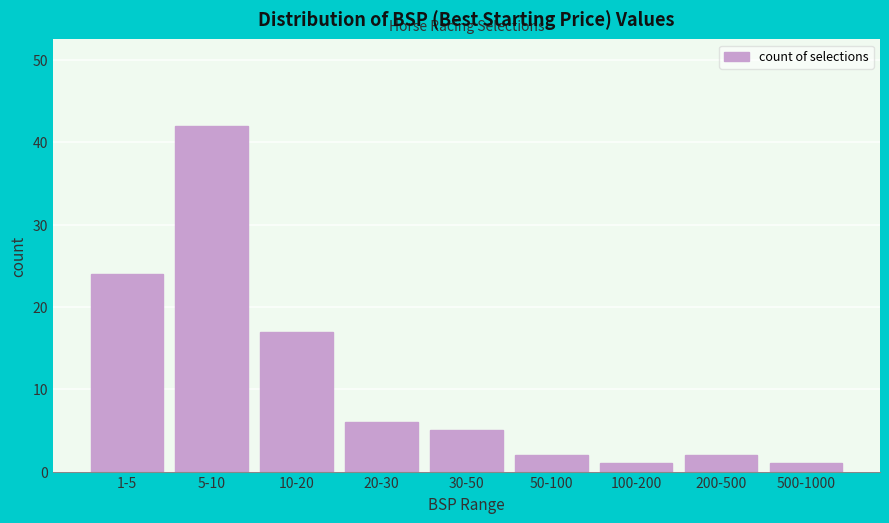

Reading left to right, list all the values displayed in this chart.

24	42	17	6	5	2	1	2	1